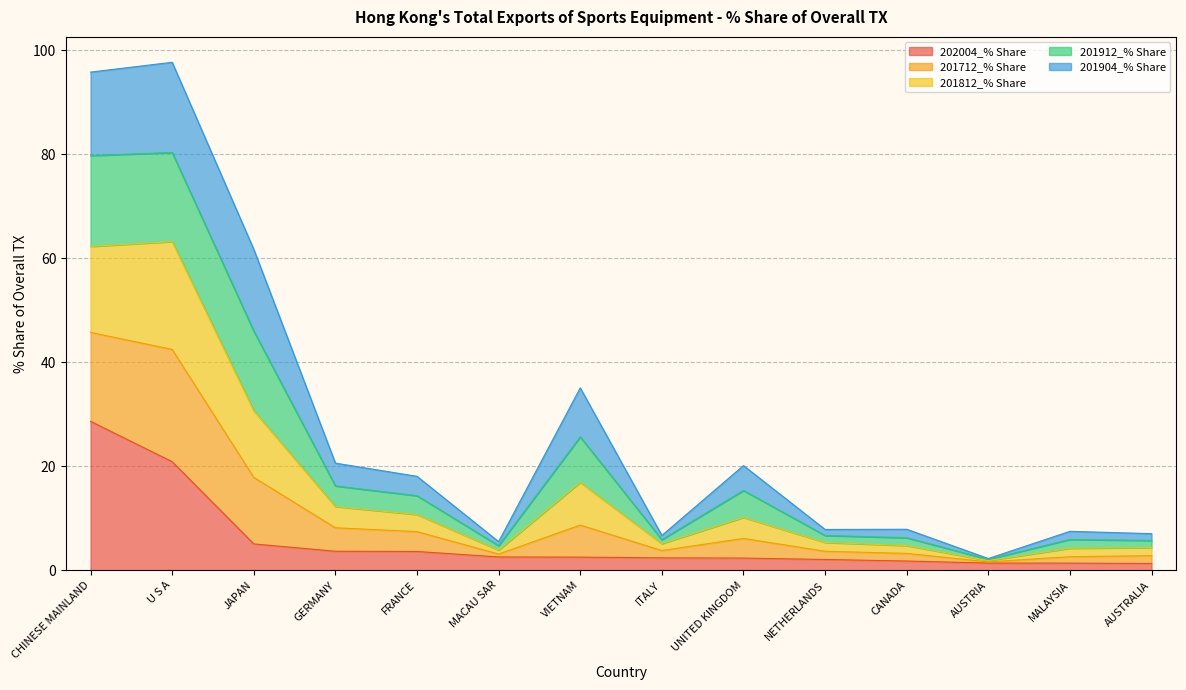

What are all the series names shown in the legend?

202004_% Share, 201712_% Share, 201812_% Share, 201912_% Share, 201904_% Share